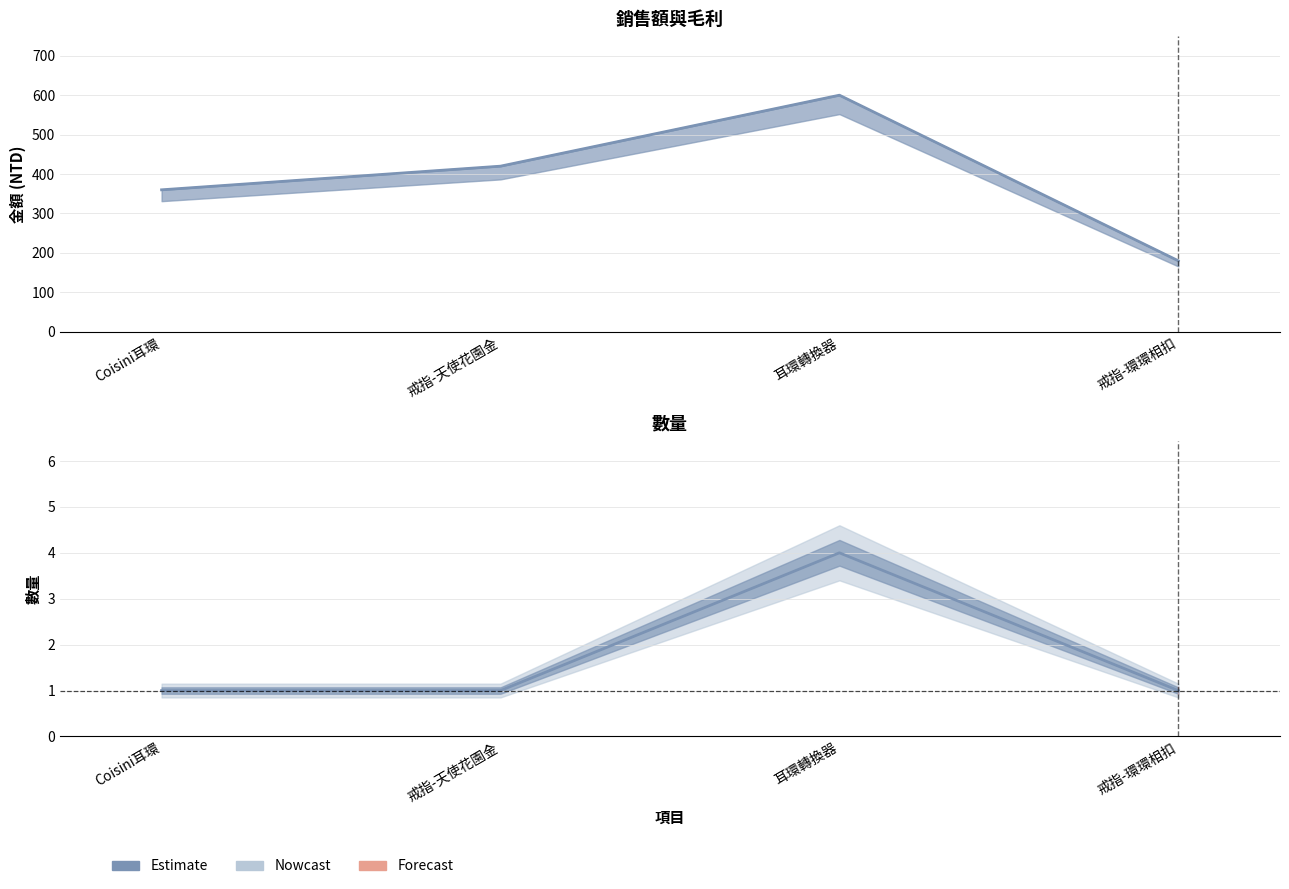

What is the total value across all series at 耳環轉換器?

1204